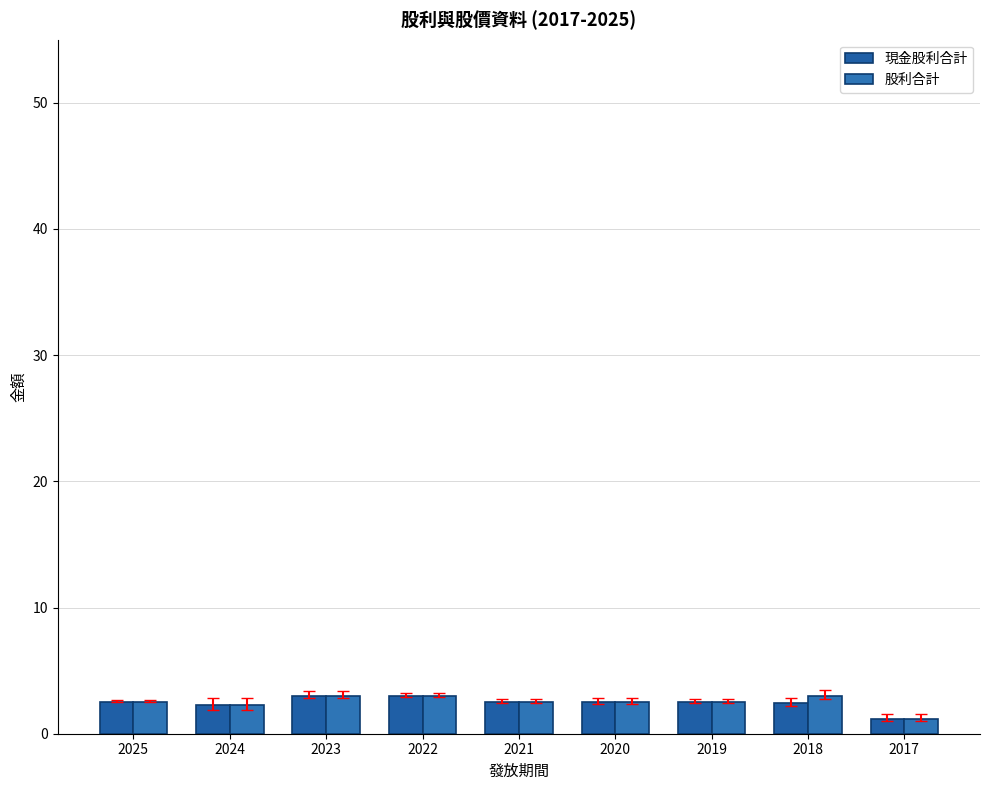

How many distinct data groups are displayed?

2